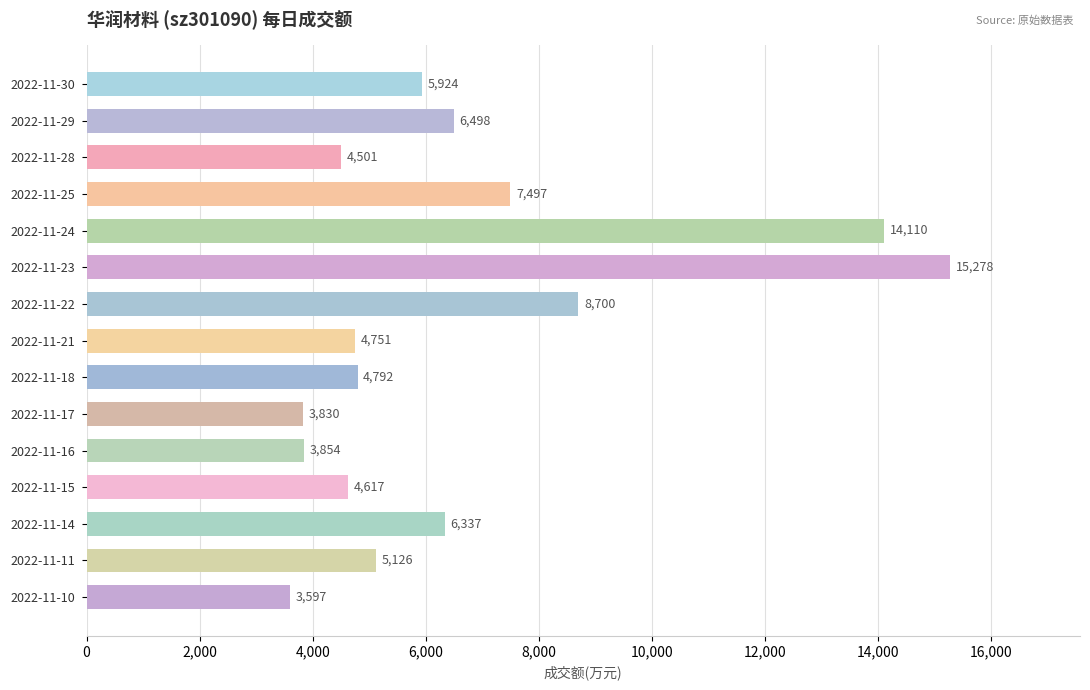

Where is the data nearest to the value 9437?

2022-11-22